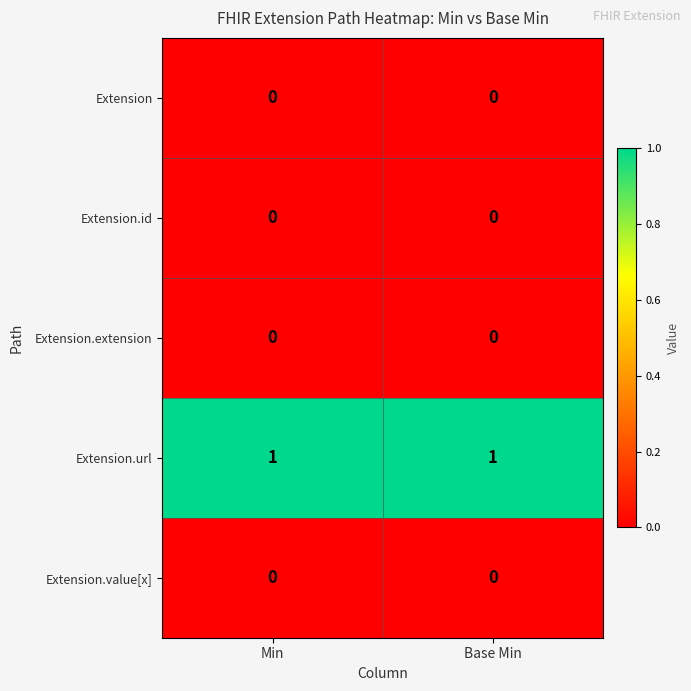

Reading left to right, transcribe all the data shown in this chart.

Extension: 0	0
Extension.id: 0	0
Extension.extension: 0	0
Extension.url: 1	1
Extension.value[x]: 0	0